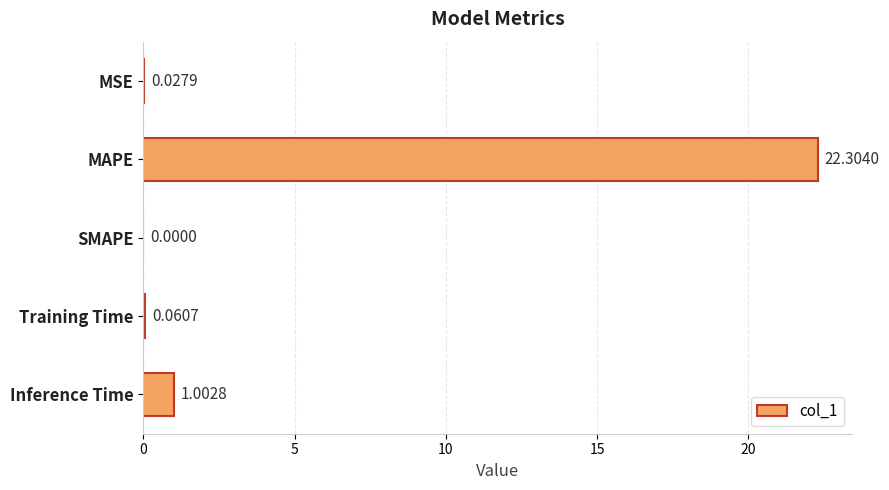

How many data points does each series have?

5